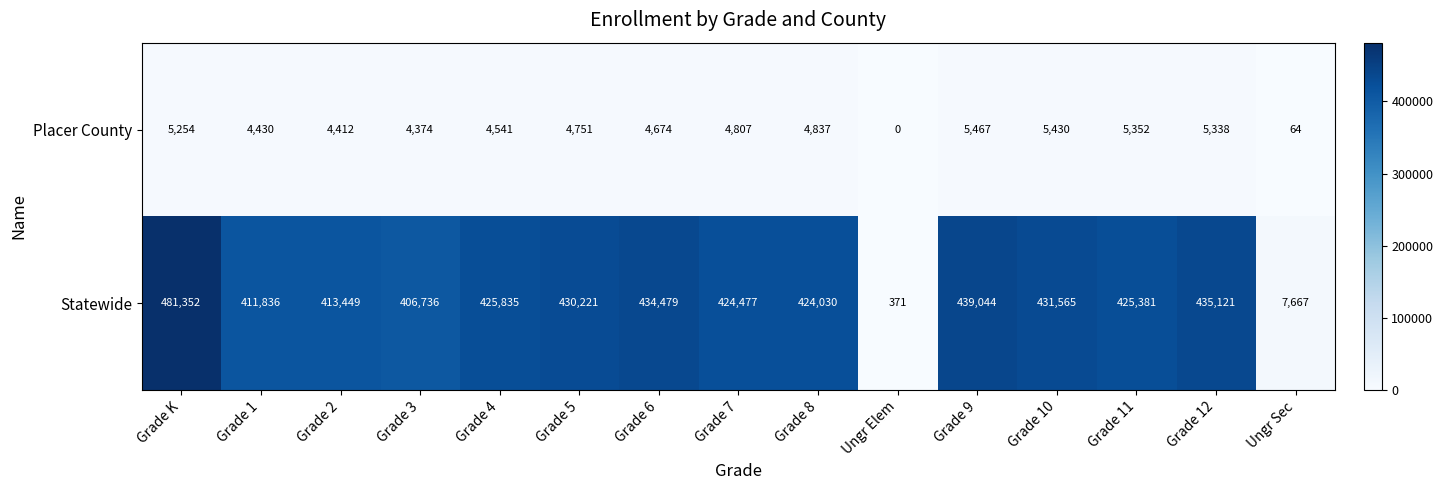

Reading left to right, transcribe all the data shown in this chart.

Placer County: Grade K=5254	Grade 1=4430	Grade 2=4412	Grade 3=4374	Grade 4=4541	Grade 5=4751	Grade 6=4674	Grade 7=4807	Grade 8=4837	Ungr Elem=0	Grade 9=5467	Grade 10=5430	Grade 11=5352	Grade 12=5338	Ungr Sec=64
Statewide: Grade K=481352	Grade 1=411836	Grade 2=413449	Grade 3=406736	Grade 4=425835	Grade 5=430221	Grade 6=434479	Grade 7=424477	Grade 8=424030	Ungr Elem=371	Grade 9=439044	Grade 10=431565	Grade 11=425381	Grade 12=435121	Ungr Sec=7667